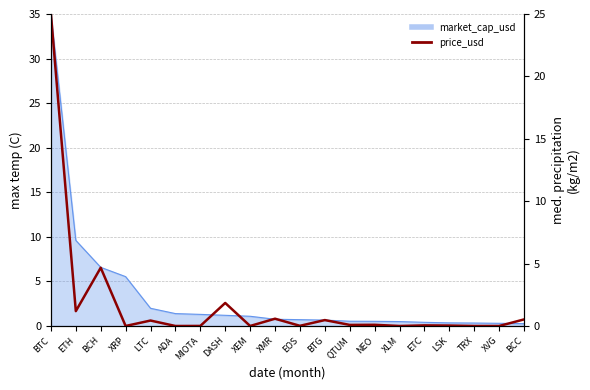

What is the greatest value displayed?

25.0